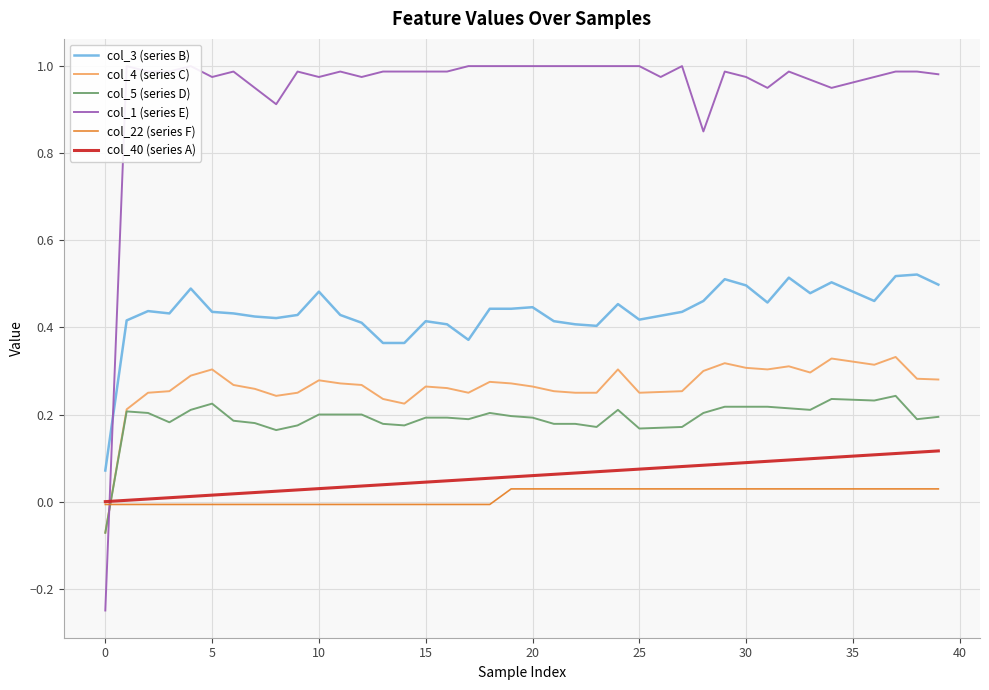

What is the minimum value shown in the chart?

-0.2